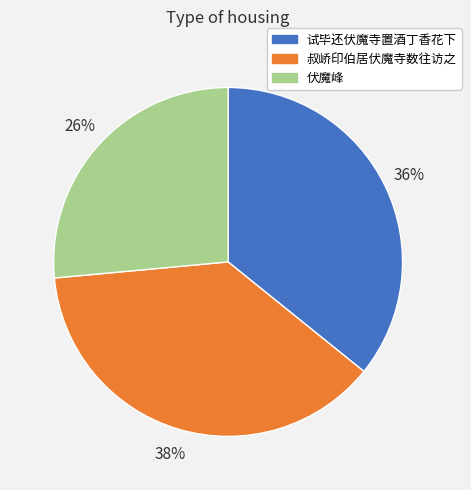

Combined, do 试毕还伏魔寺置酒丁香花下 and 伏魔峰 account for over 50%?

Yes